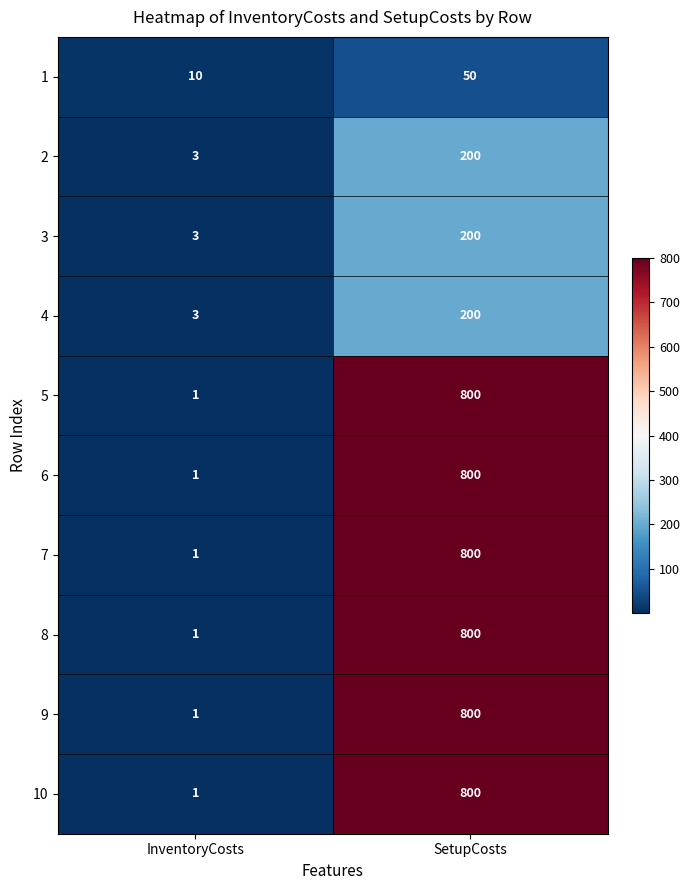

Reading left to right, transcribe all the data shown in this chart.

1: InventoryCosts=10	SetupCosts=50
2: InventoryCosts=3	SetupCosts=200
3: InventoryCosts=3	SetupCosts=200
4: InventoryCosts=3	SetupCosts=200
5: InventoryCosts=1	SetupCosts=800
6: InventoryCosts=1	SetupCosts=800
7: InventoryCosts=1	SetupCosts=800
8: InventoryCosts=1	SetupCosts=800
9: InventoryCosts=1	SetupCosts=800
10: InventoryCosts=1	SetupCosts=800